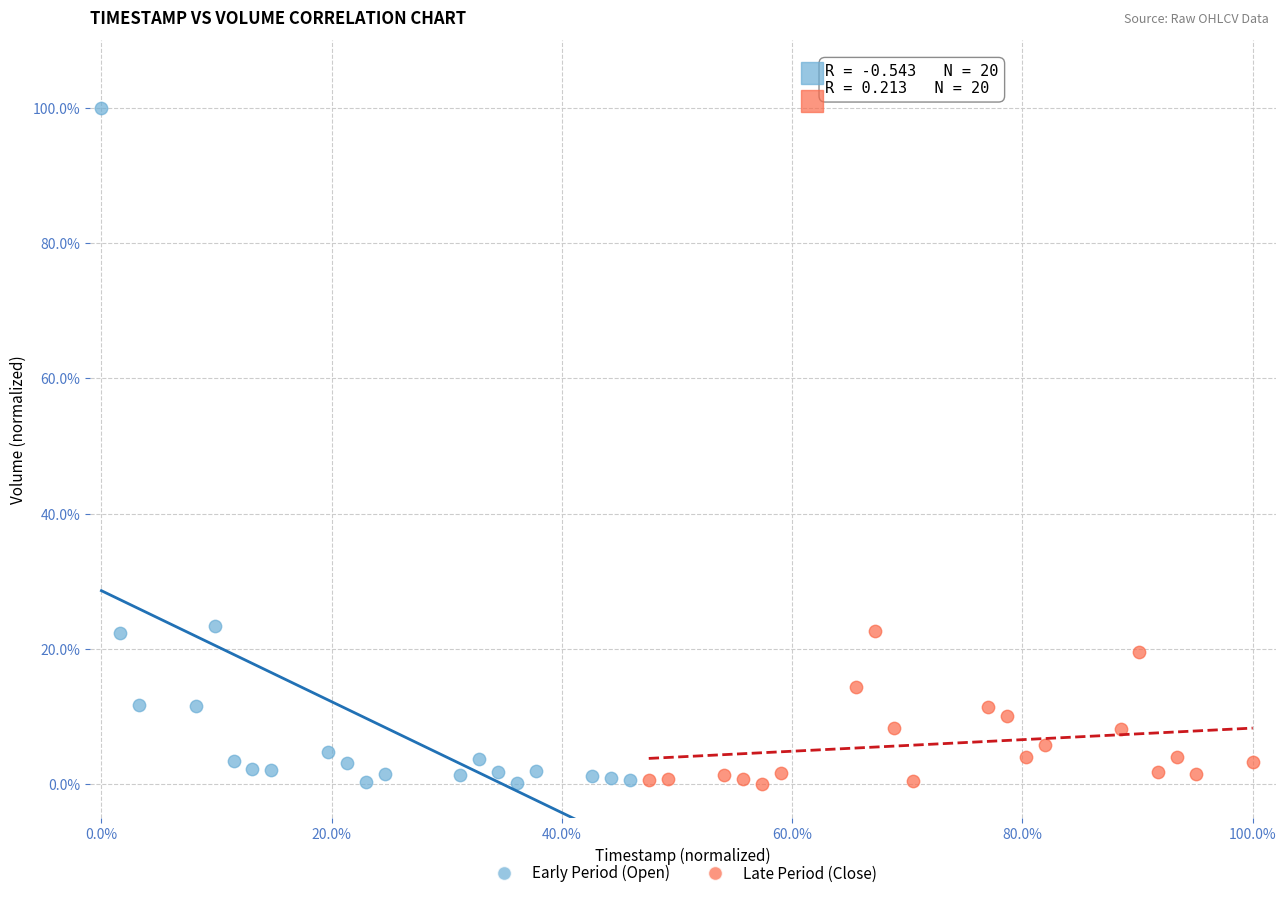

Which series reaches the maximum Y coordinate?

Early Period (Open)